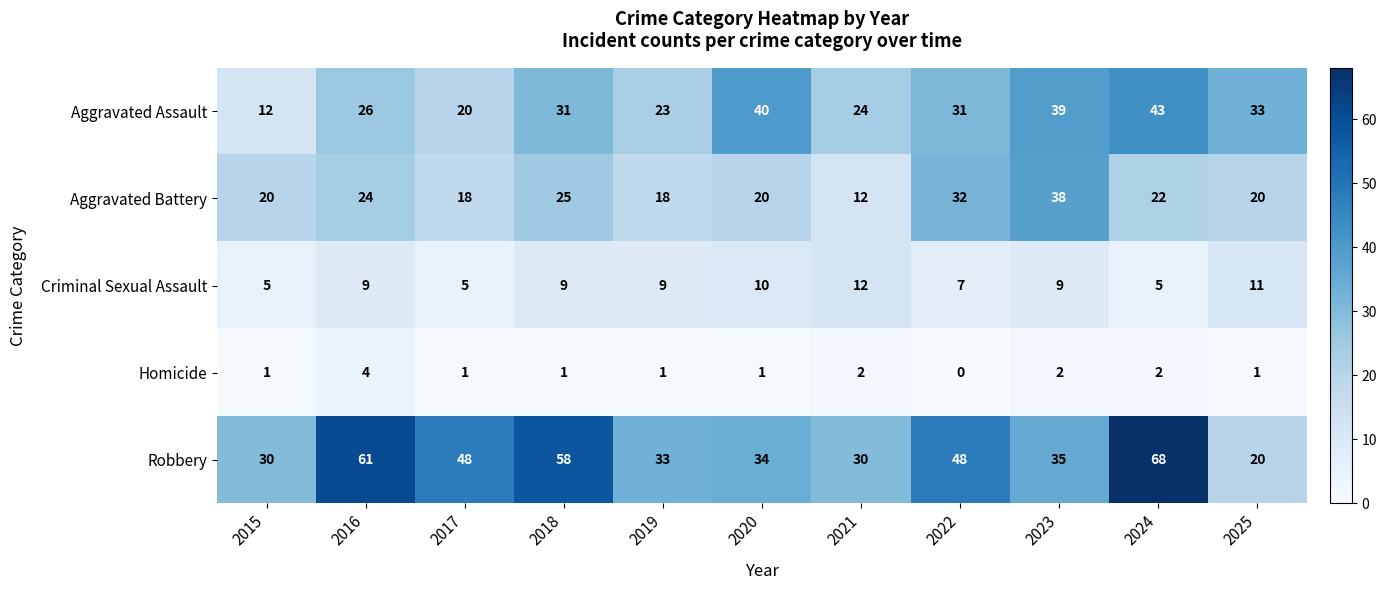

Rank the series by their average value, from highest to lowest.

Robbery, Aggravated Assault, Aggravated Battery, Criminal Sexual Assault, Homicide